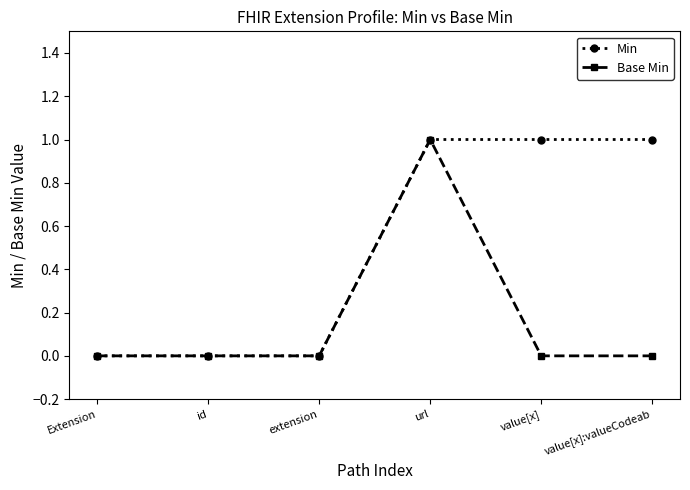

What is the greatest value displayed?

1